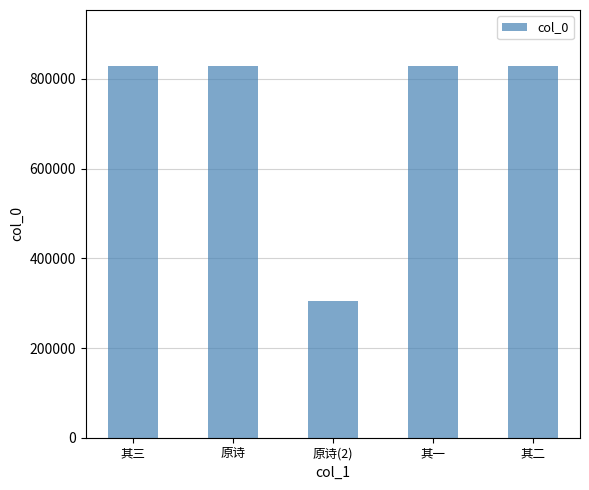

What is the value of the 1st bar from the left?

828407